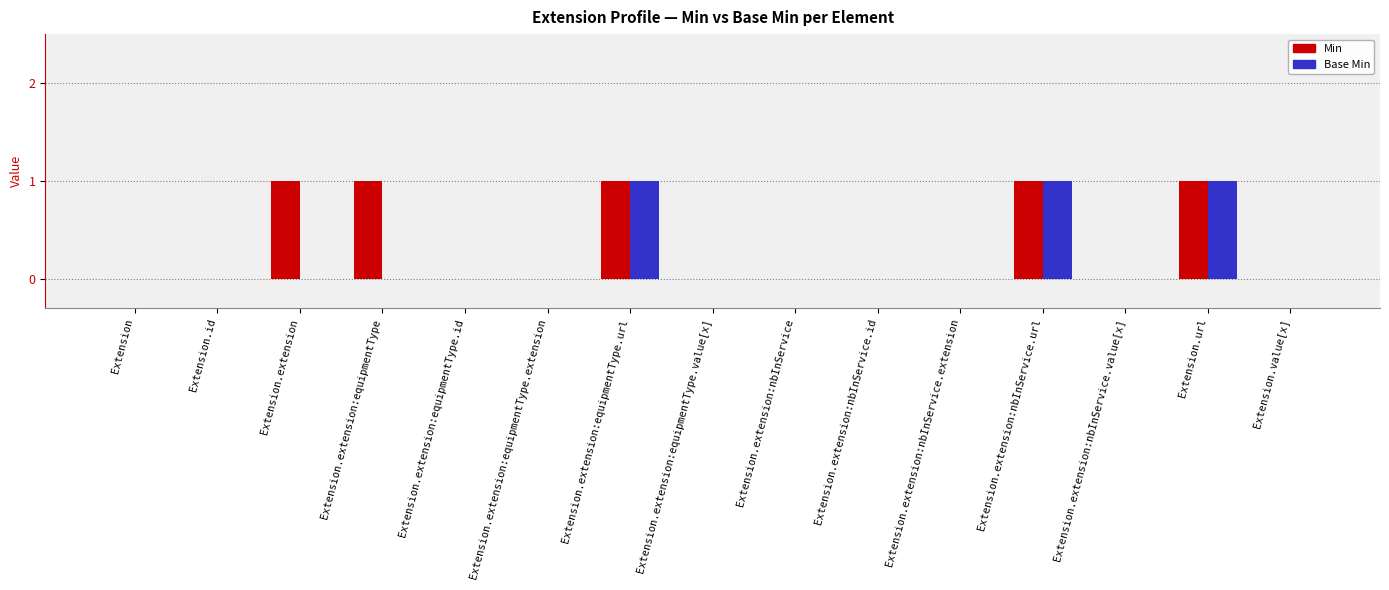

How many groups of bars are there?

15